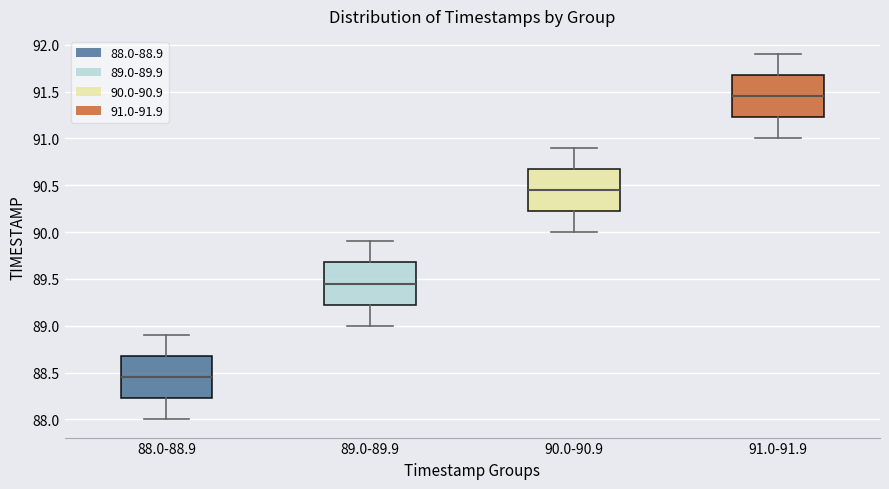

Reading left to right, transcribe this box plot: for each box, give where its median line is, the range the box spans, and where its two whiskers end, as read against the y-axis. The values are not printed on the chart, so give them approximately, as read against the axis.

88.0-88.9: median 88.45, box 88.25 to 88.70, whiskers 88.00 to 88.90
89.0-89.9: median 89.45, box 89.25 to 89.70, whiskers 89.00 to 89.90
90.0-90.9: median 90.45, box 90.25 to 90.70, whiskers 90.00 to 90.90
91.0-91.9: median 91.45, box 91.25 to 91.70, whiskers 91.00 to 91.90